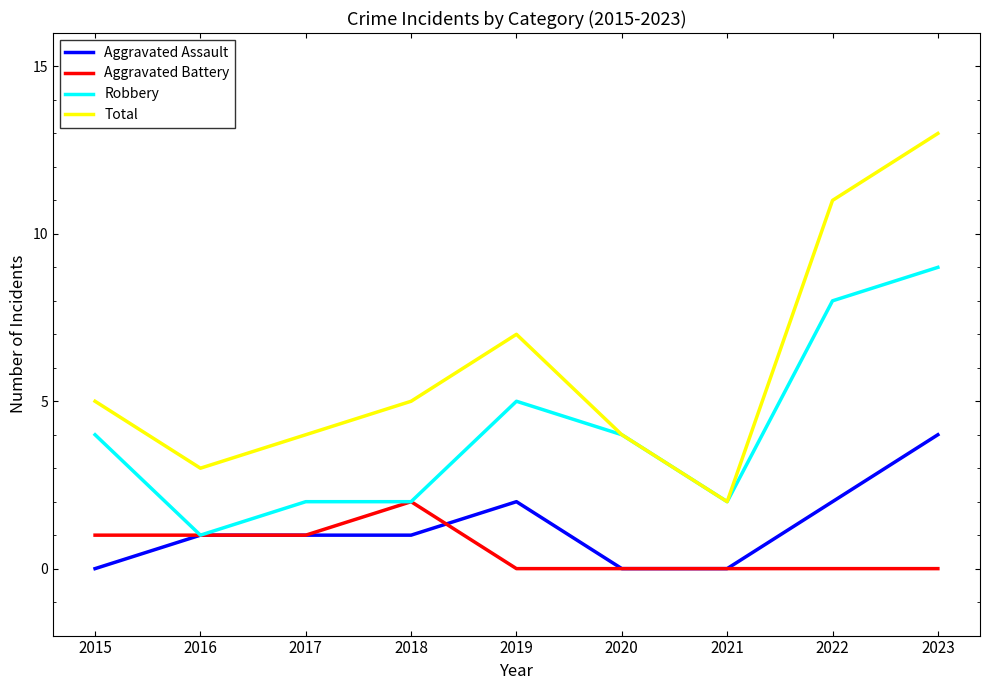

True or false: Total and Aggravated Battery cross at least once.

False